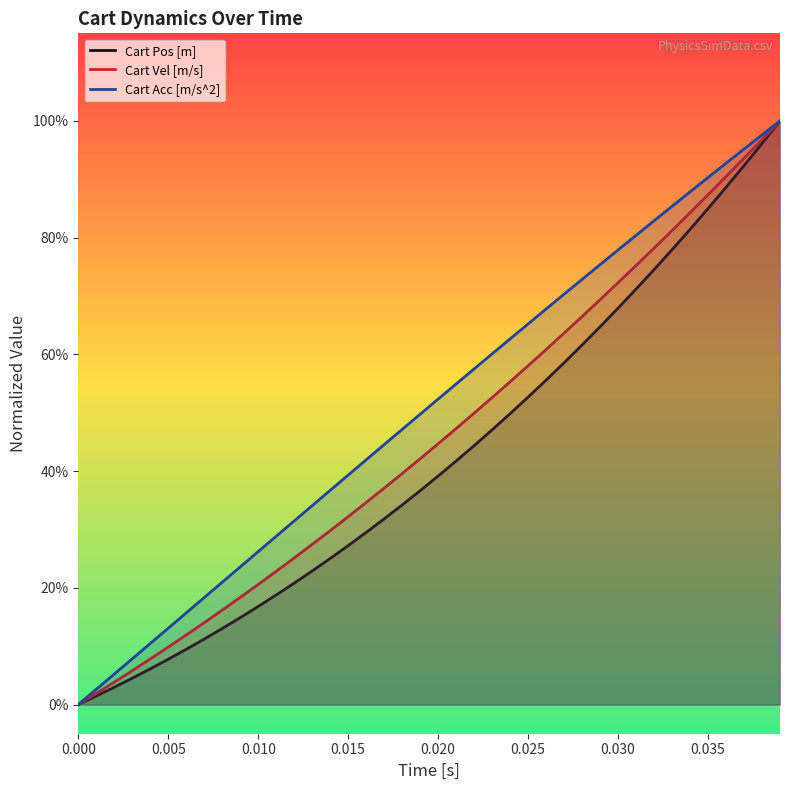

Does the chart display data point markers on the line(s)?

No